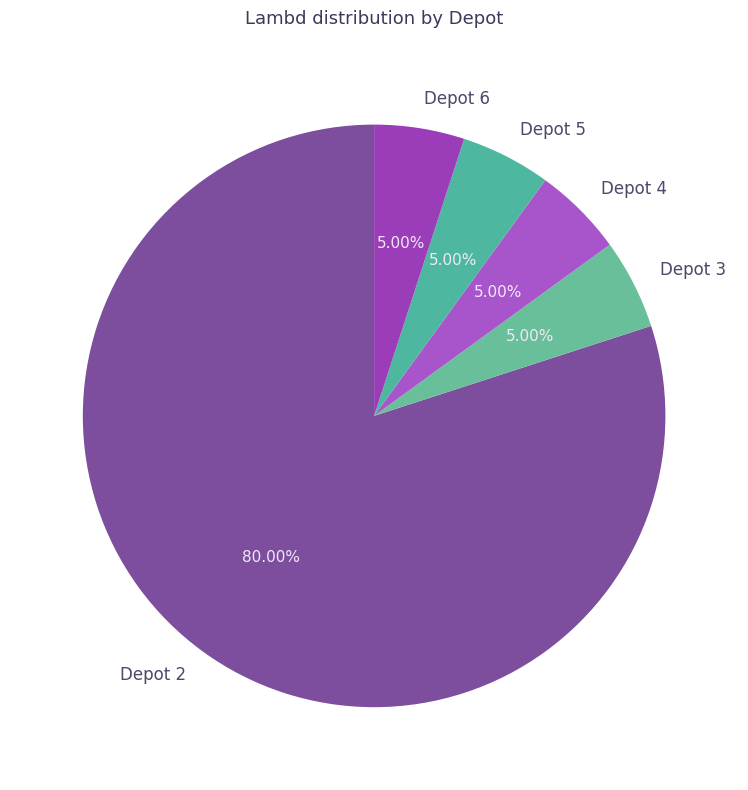

How many segments does this pie chart have?

5